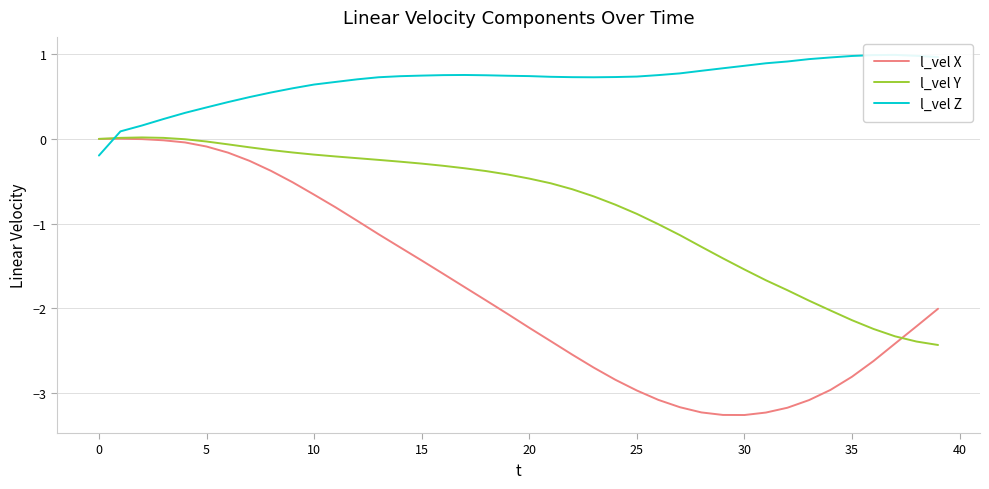

In l_vel Z, how many points are higher than both neighbors (excluding endpoints)?

2